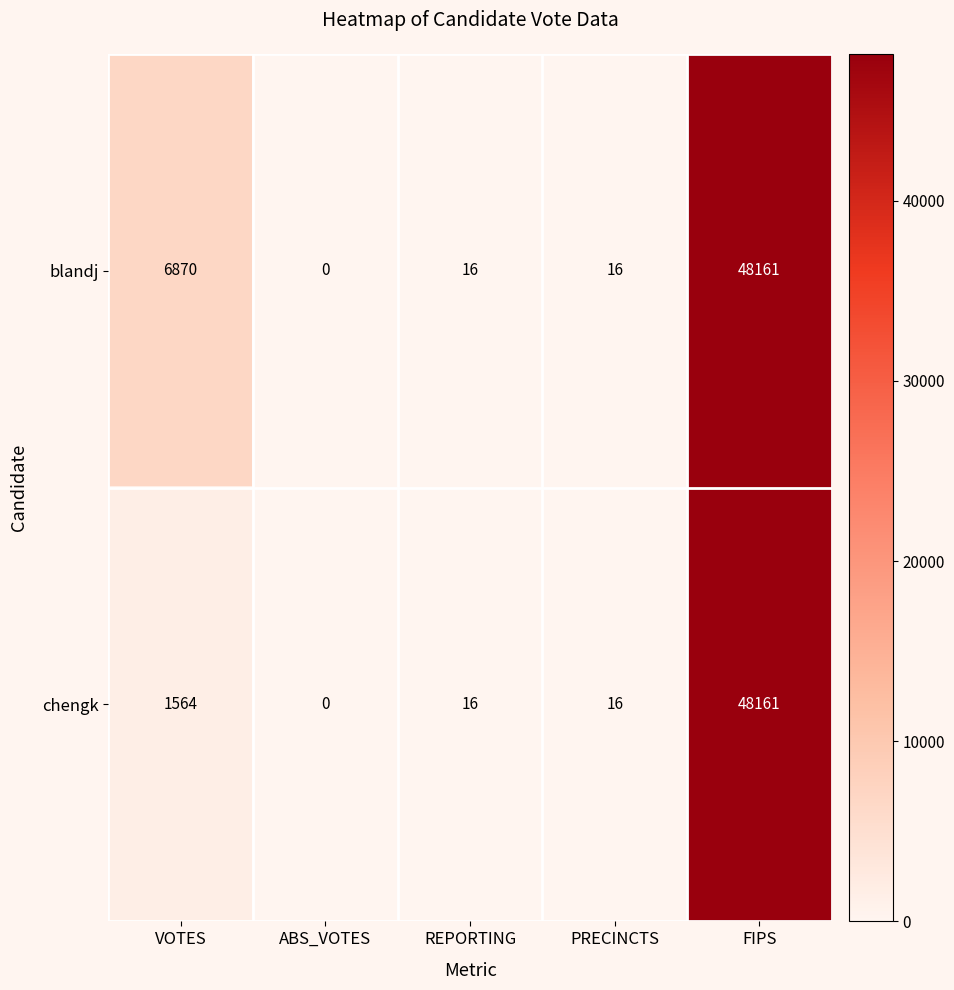

What is the sum of the blandj values at PRECINCTS and ABS_VOTES?

16